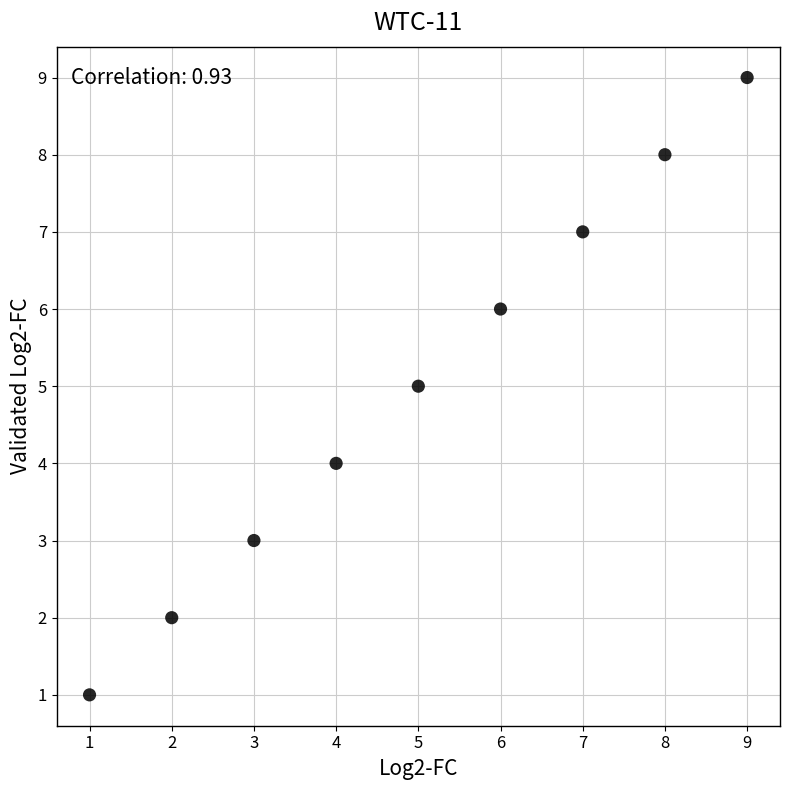

What is the range of X values (max minus min)?

8